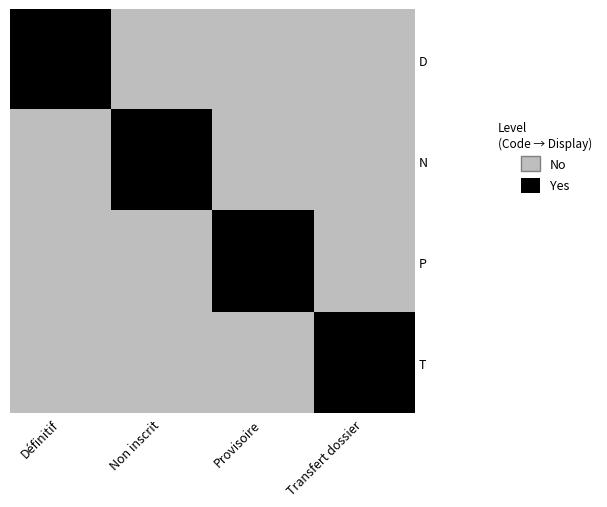

List the series in order of their peak value, highest first.

D, N, P, T